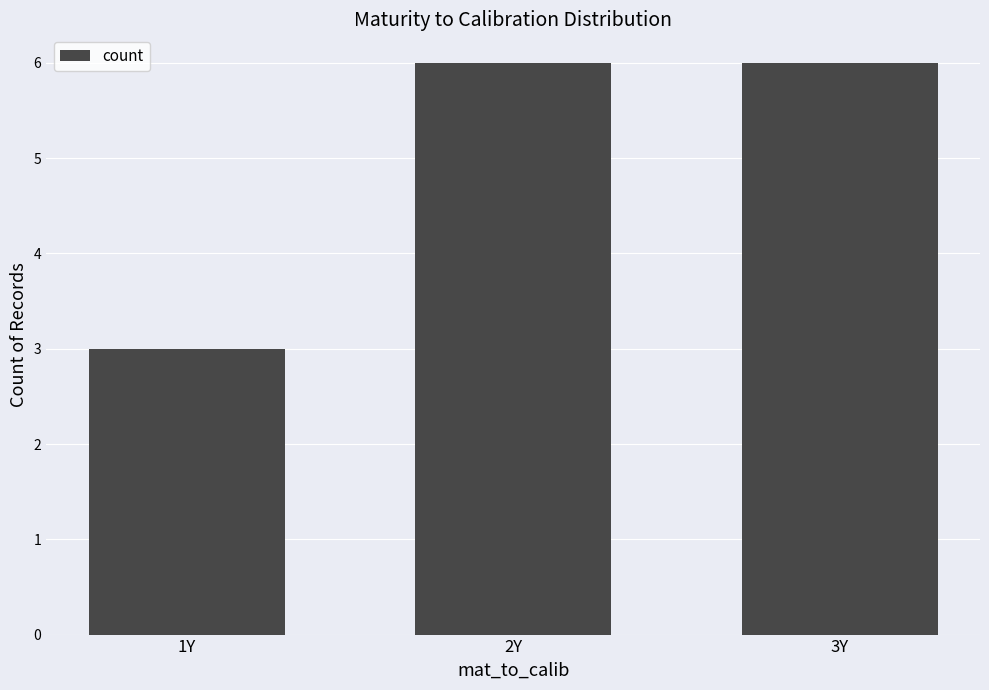

What is the label of the 1st bar from the left?

1Y